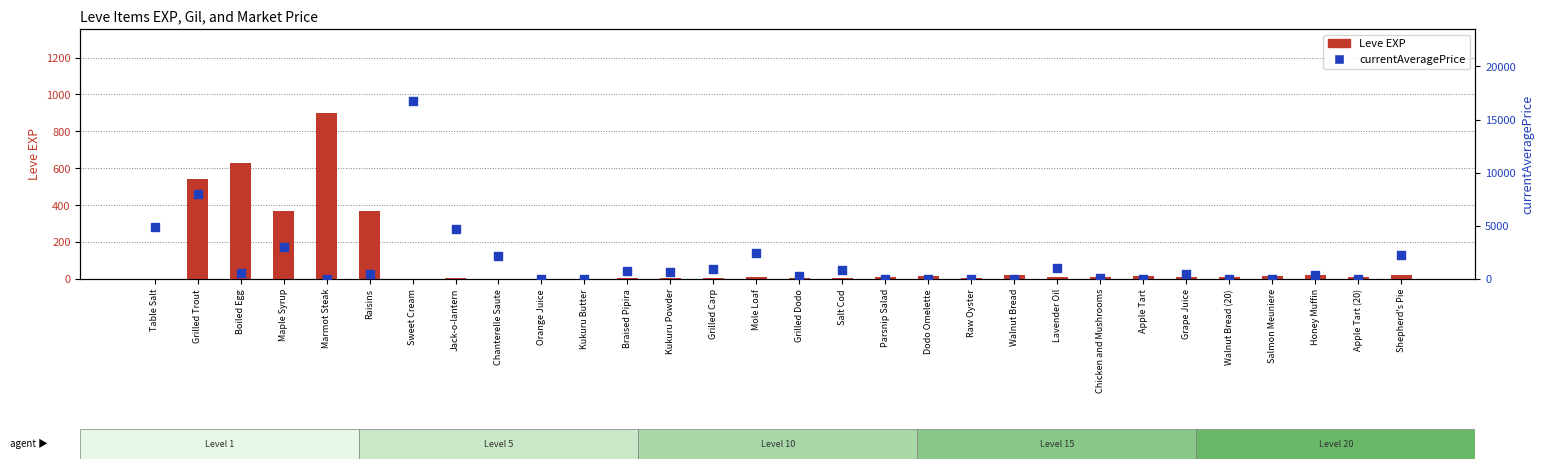

Is the value of currentAveragePrice at Dodo Omelette greater than the value of Leve EXP at Salt Cod?

No